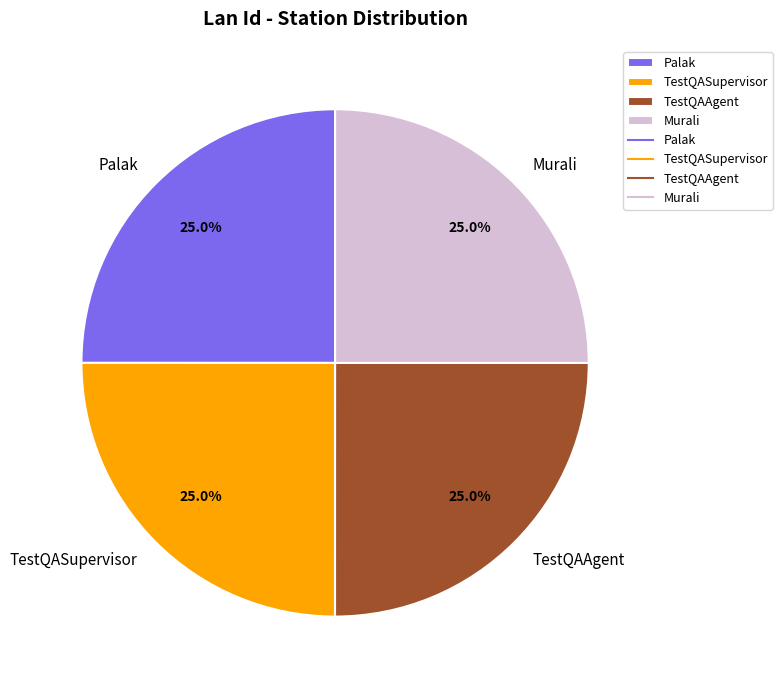

Does TestQASupervisor represent more than half of the total?

No